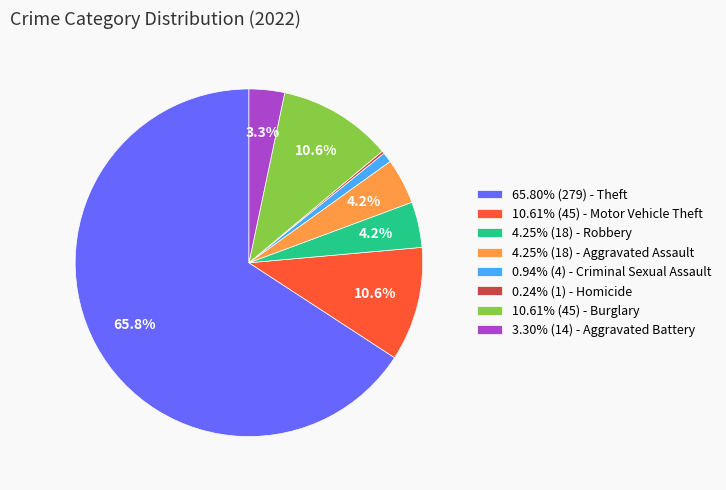

Is the sum of 3.30% (14) - Aggravated Battery and 10.61% (45) - Burglary greater than half?

No